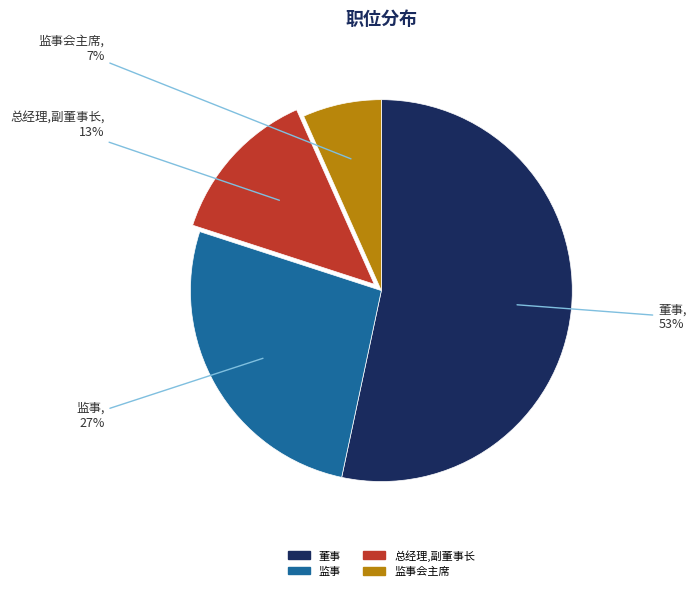

To the nearest percent, what percentage of the pie is 董事?

53%